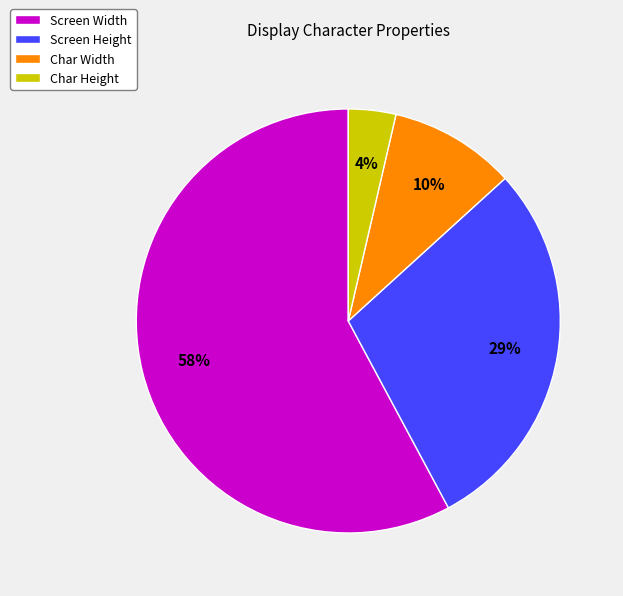

Is Char Width the majority of the pie?

No